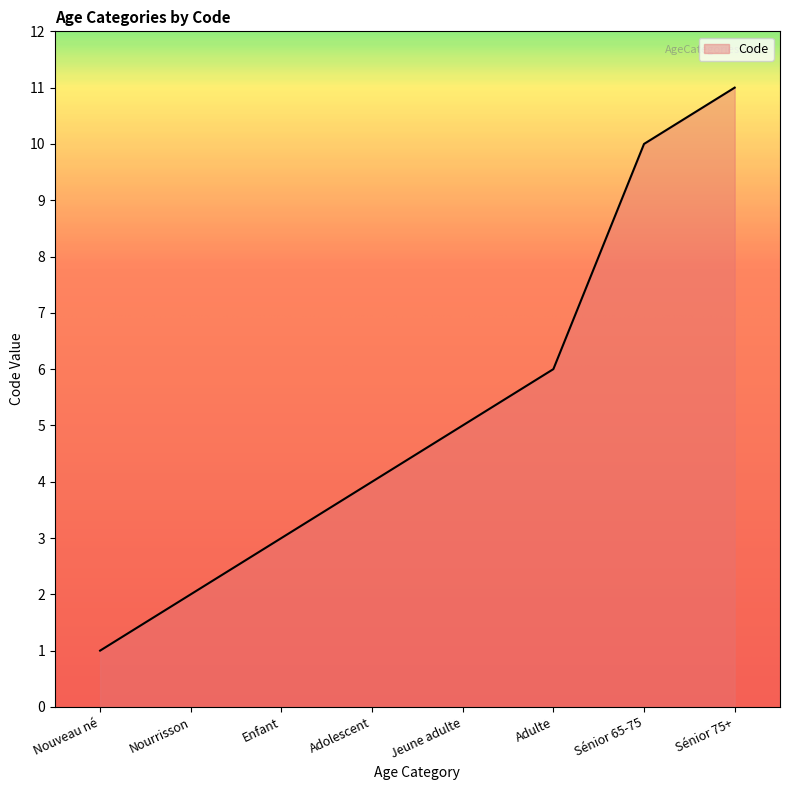

Rank the categories by value from highest to lowest.

Sénior 75+, Sénior 65-75, Adulte, Jeune adulte, Adolescent, Enfant, Nourrisson, Nouveau né